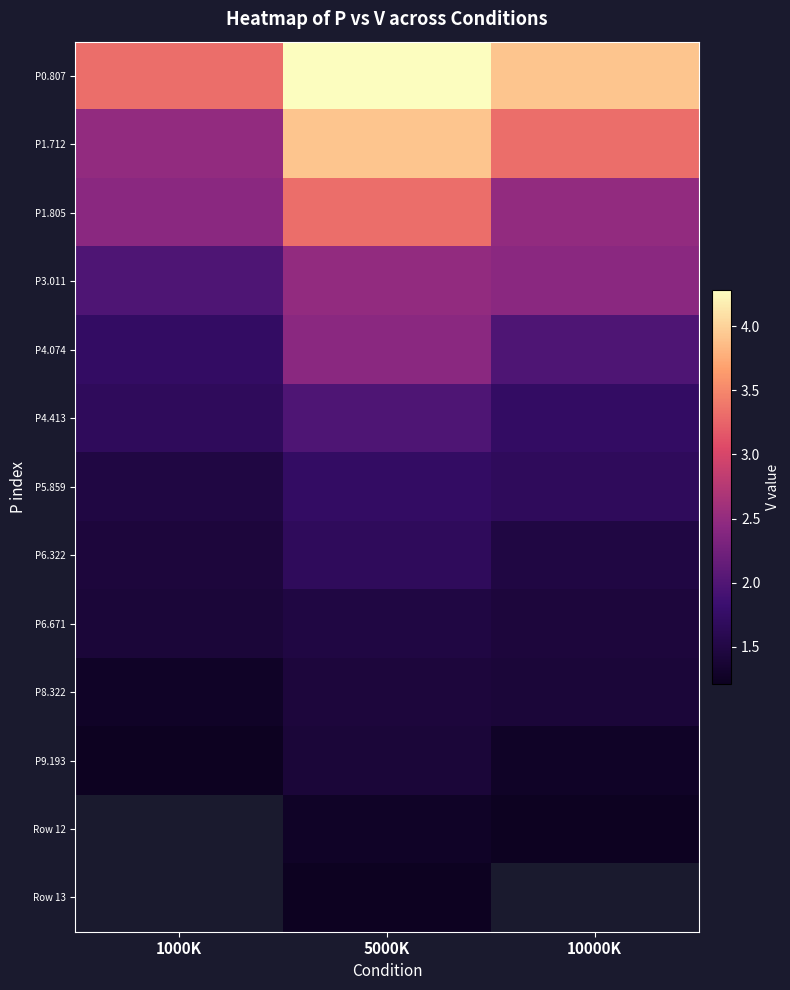

What is the minimum value shown in the chart?

1.2